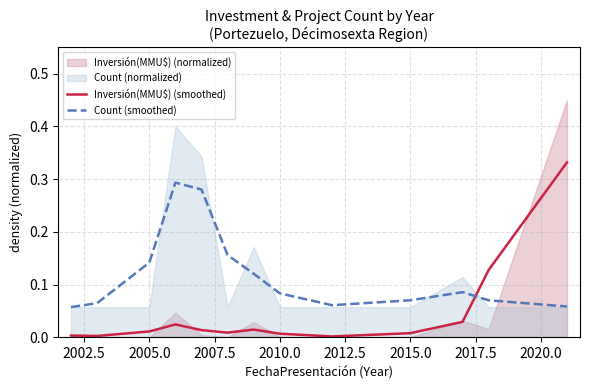

What is the sum of all Count (smoothed) values?

1.5